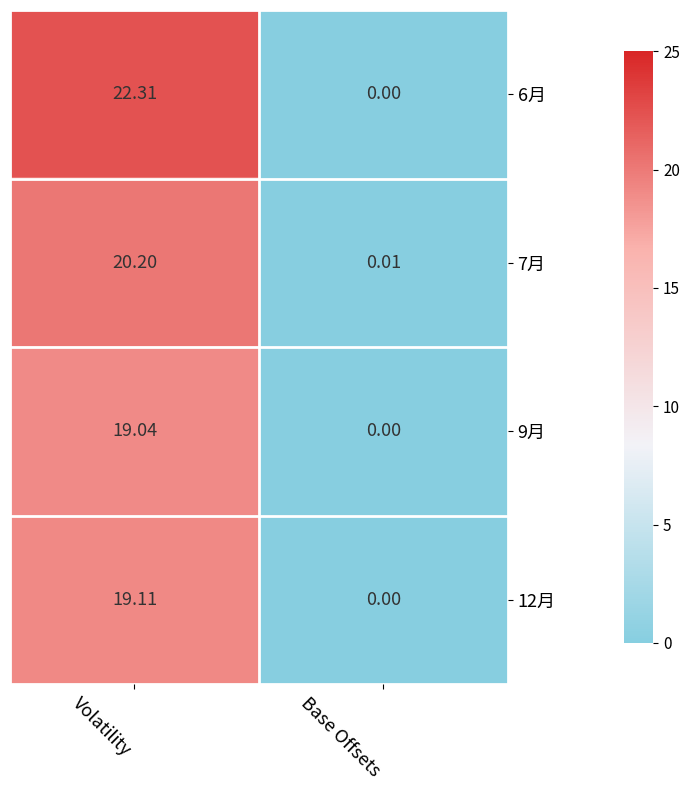

At which label is 6月 closest to 11?

Base Offsets